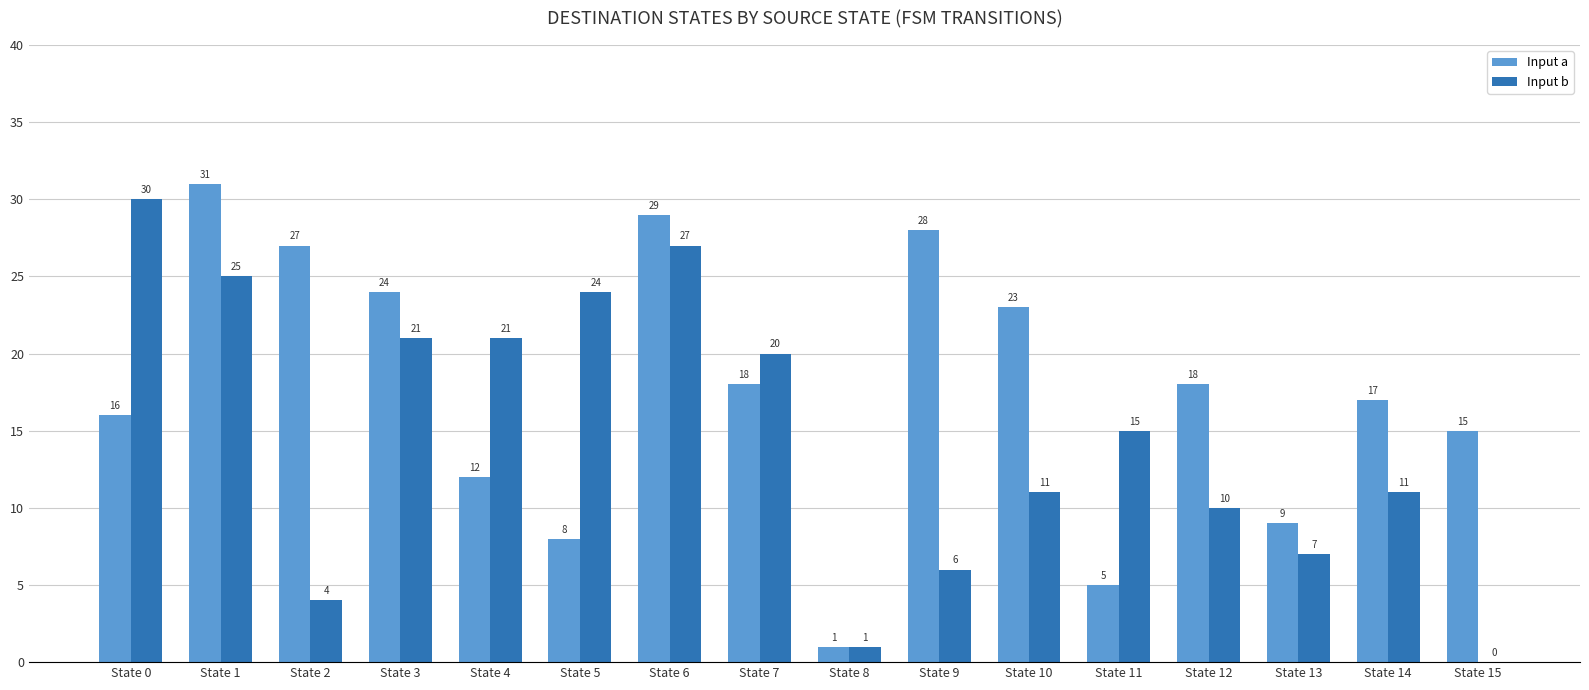

Are the bars grouped side by side (vs. stacked)?

Yes